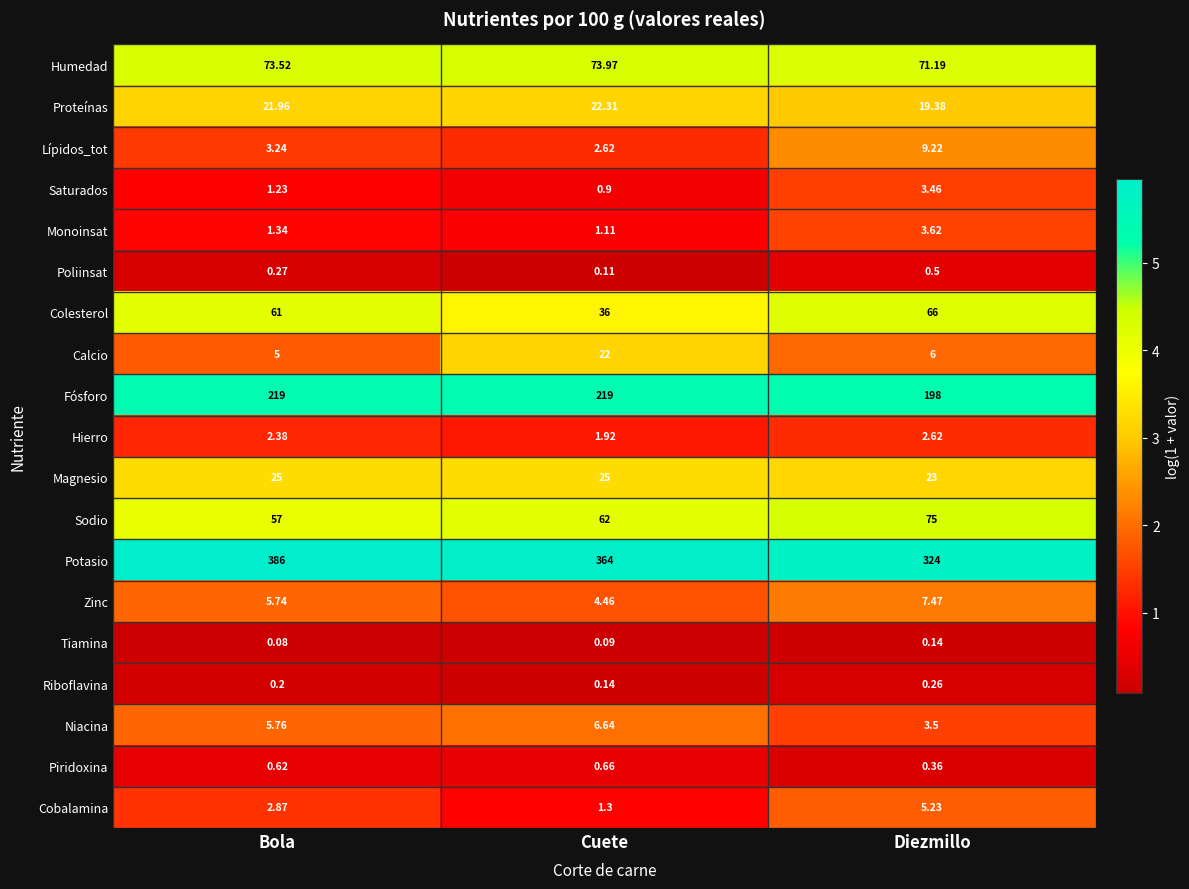

At how many categories does at least one series exceed 5?

3